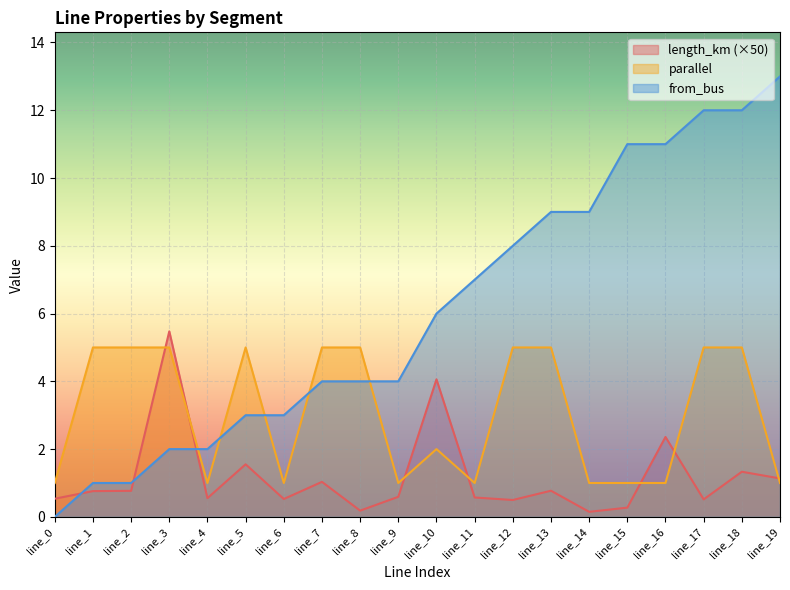

What is the spread (max minus min) of values at line_3?

3.5